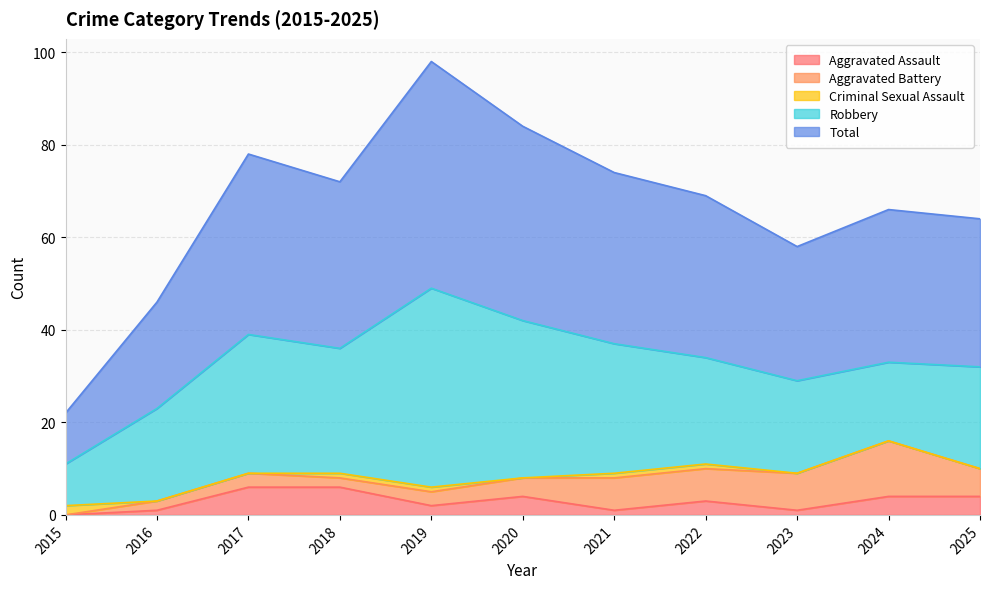

Is it true that Aggravated Assault equals 0 at 2021?

False